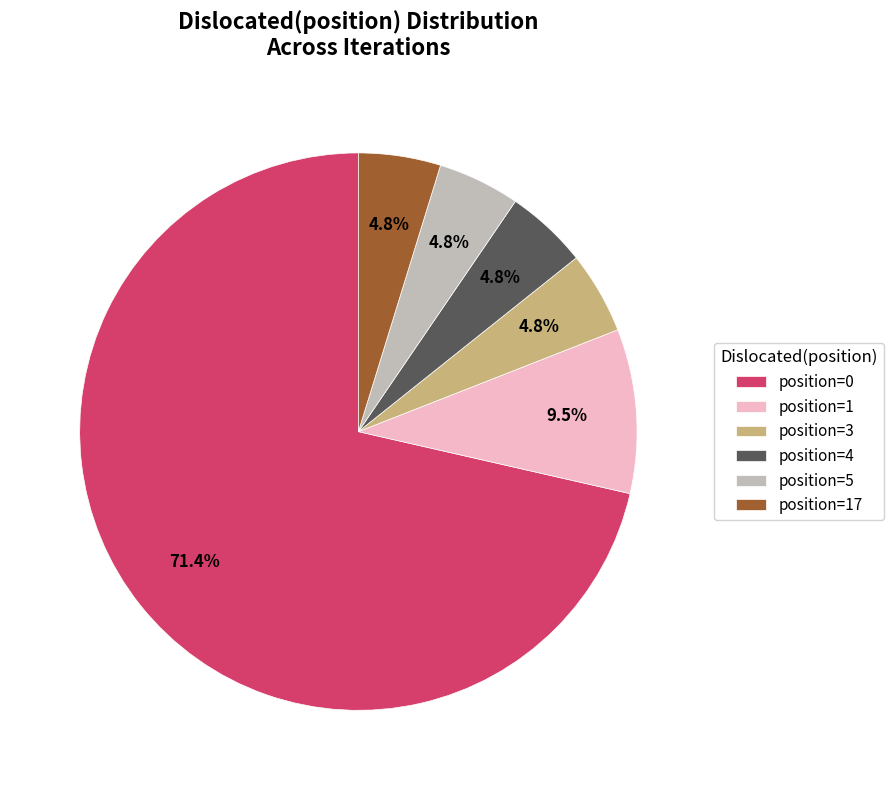

To the nearest percent, what is the difference between the largest and smallest slice percentages?

67%